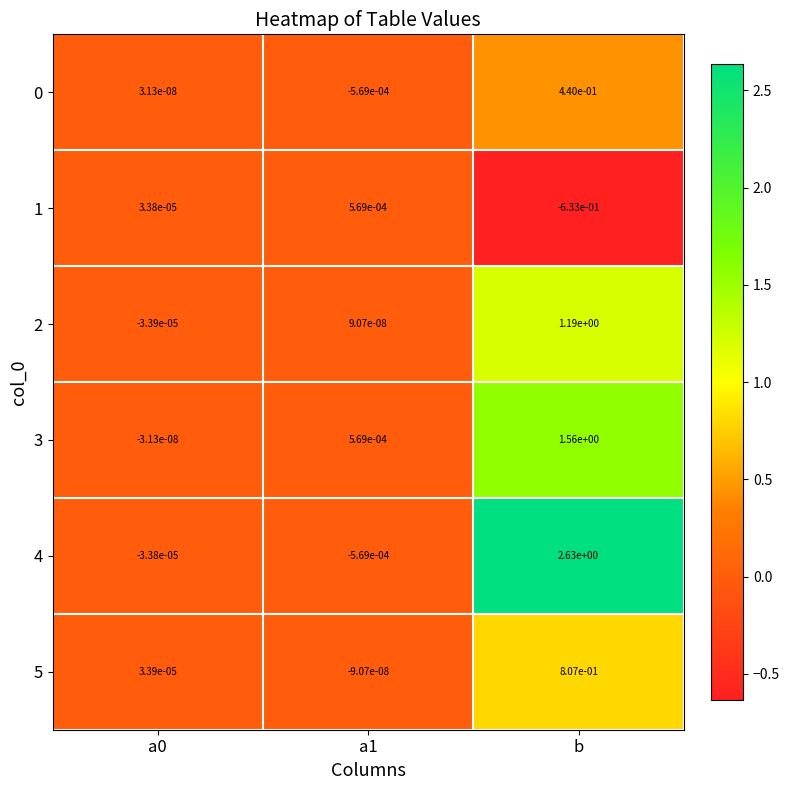

Which label corresponds to the smallest value in the chart?

b